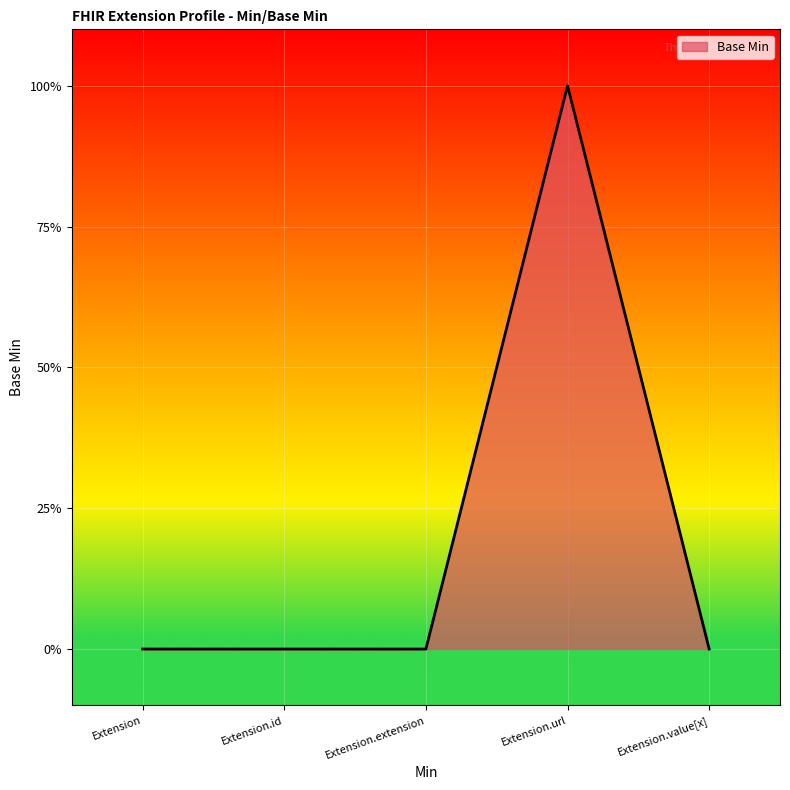

At which category does the chart reach its peak across all series?

Extension.url